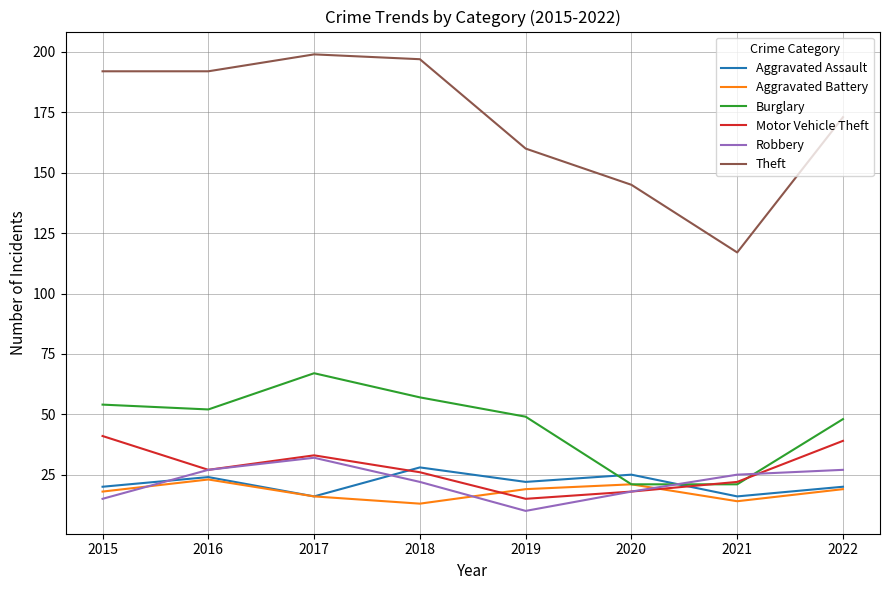

Which category has the highest value in the Robbery series?

2017